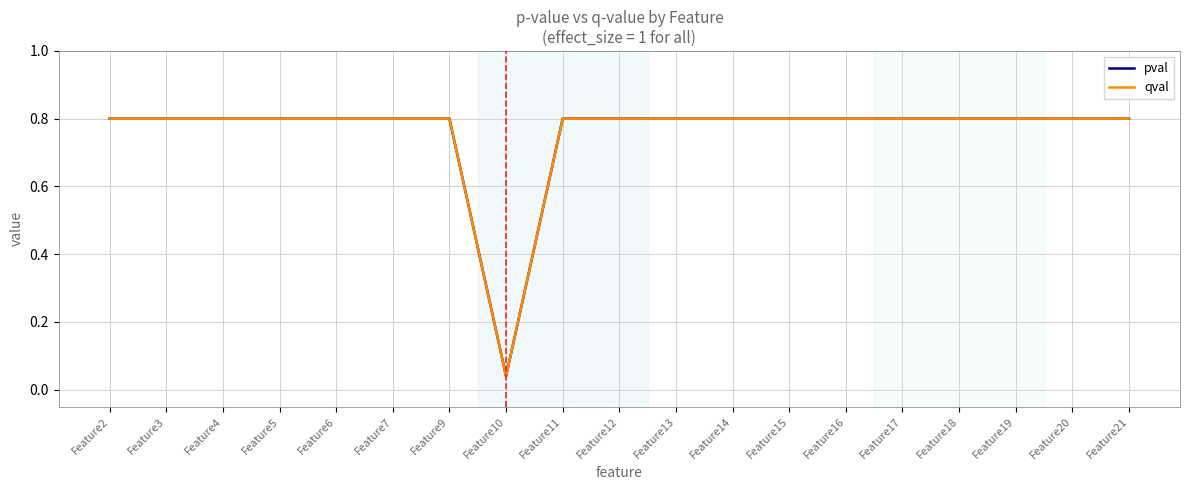

Does the chart have visible grid lines?

Yes